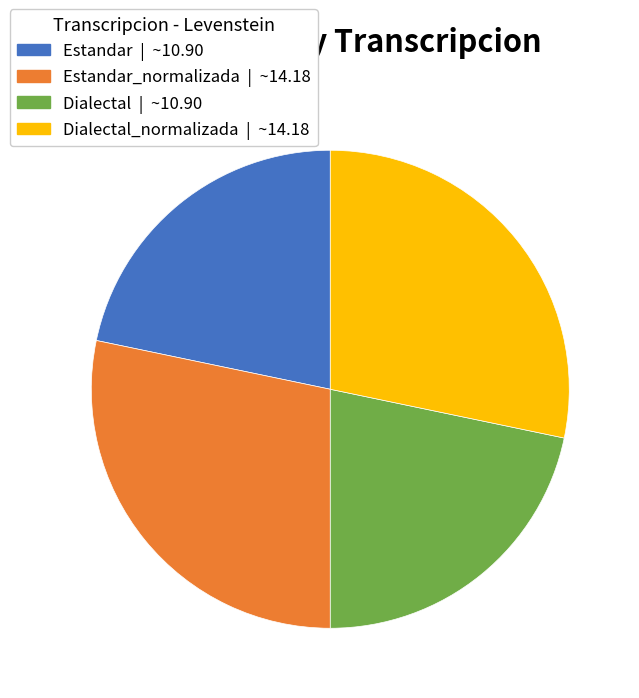

Which has a higher value, Estandar | ~10.90 or Dialectal_normalizada | ~14.18?

Dialectal_normalizada | ~14.18